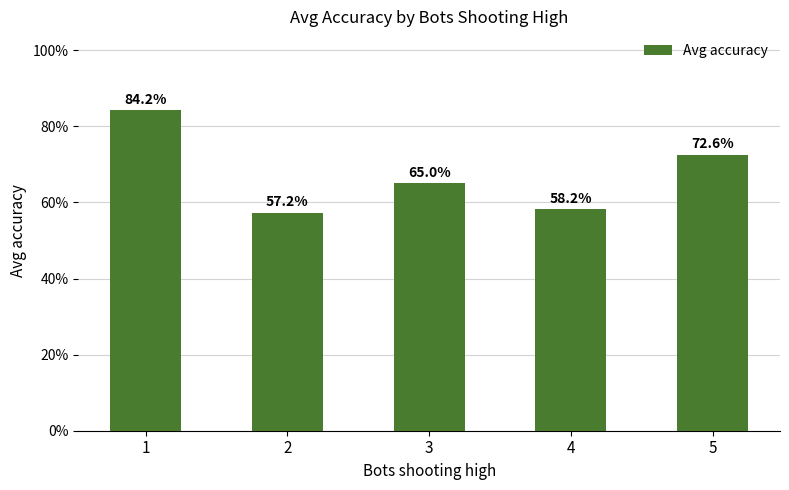

Rank the categories by value from lowest to highest.

2, 4, 3, 5, 1